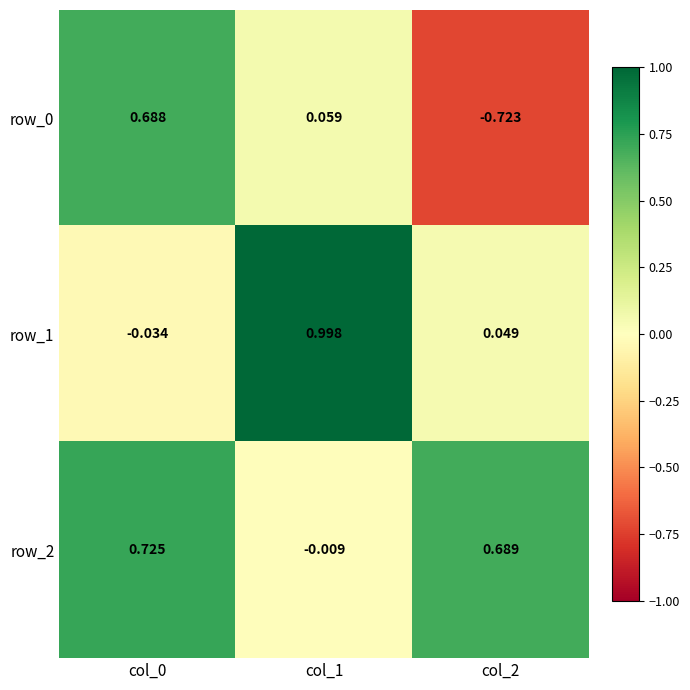

How many data points in row_2 are above 0?

2